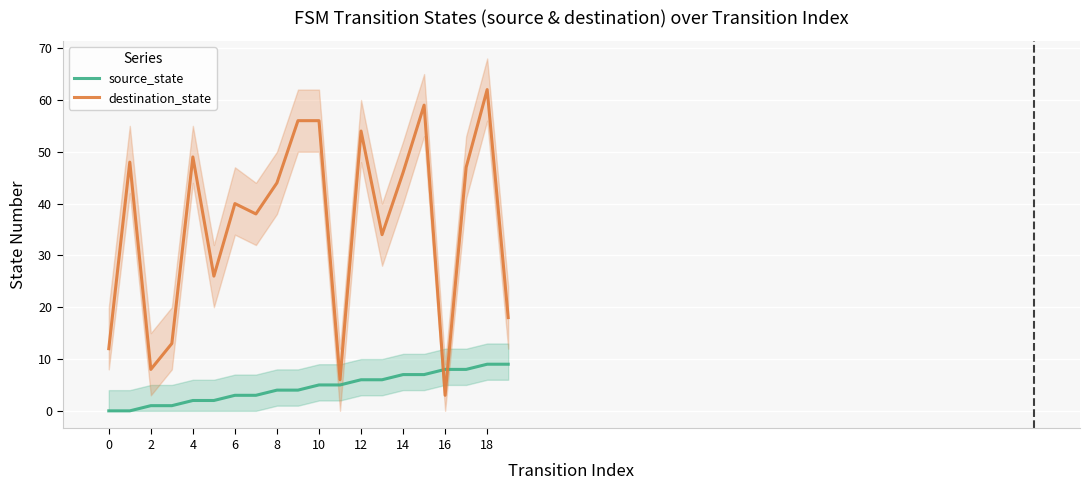

Rank the series by their maximum value, from highest to lowest.

destination_state, source_state